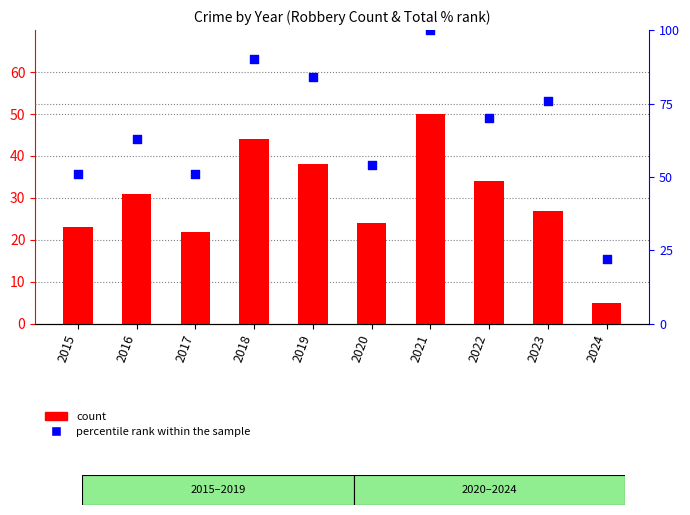

Which series contains the highest Y value?

percentile rank within the sample